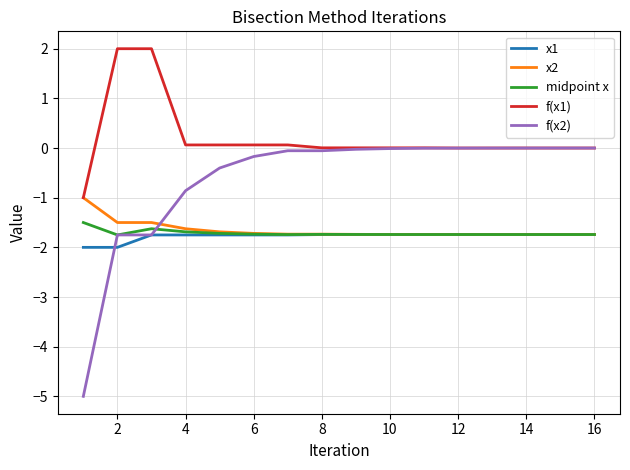

True or false: f(x1) and x1 cross at least once.

False